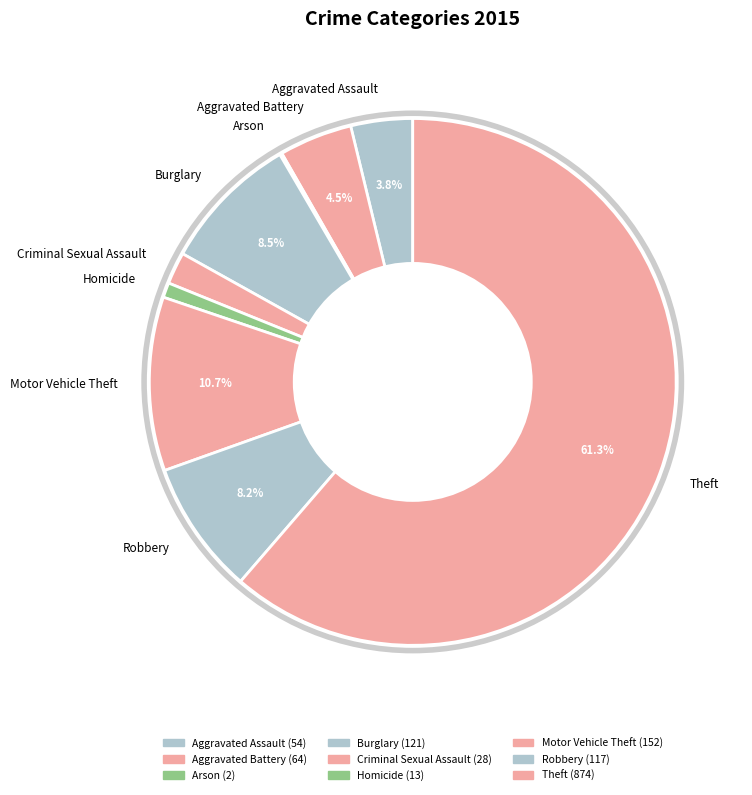

What is the majority slice?

Theft